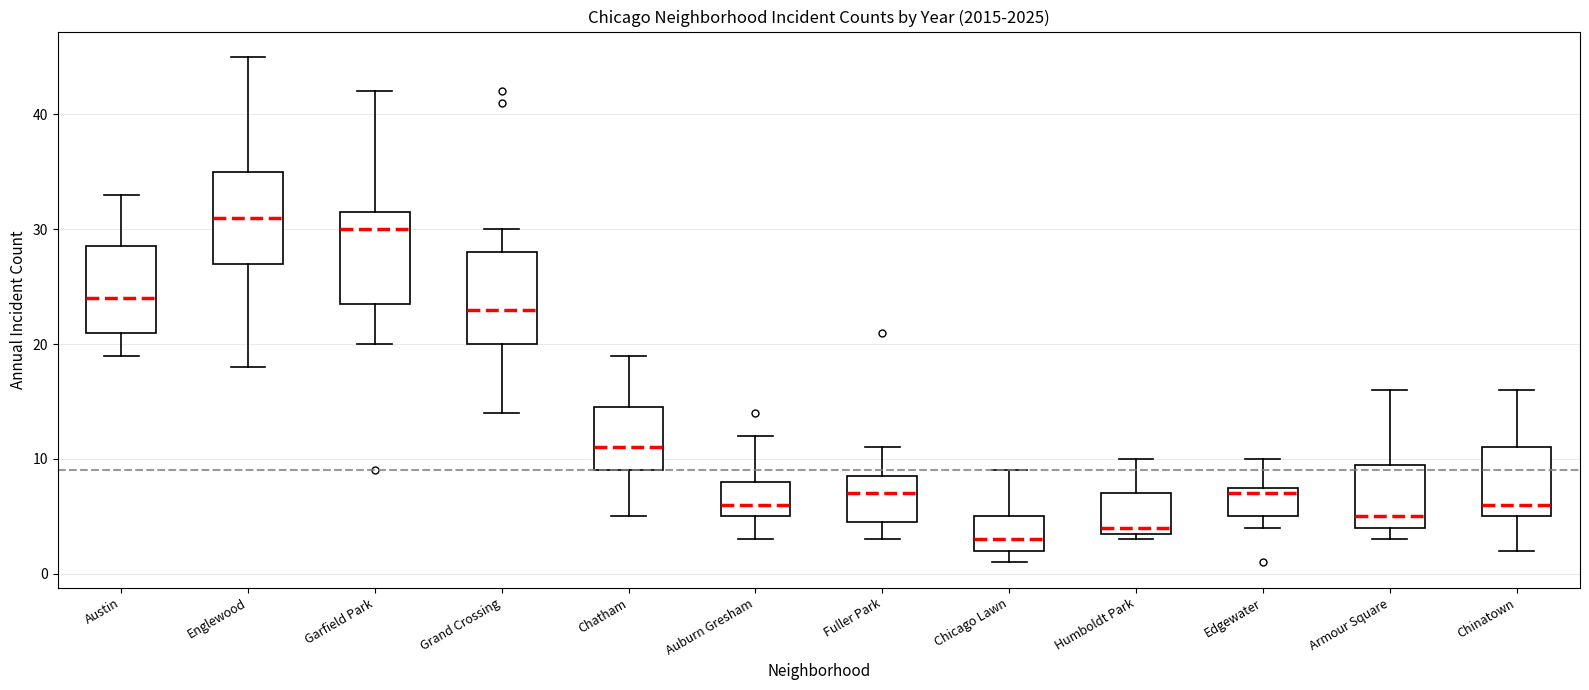

Reading left to right, read every box against the y-axis: the position of its median line, the range the box covers, and the ends of its whiskers. The values are not printed on the chart, so give them approximately, as read against the axis.

Austin: median 24, box 21 to 29, whiskers 19 to 33
Englewood: median 31, box 27 to 35, whiskers 18 to 45
Garfield Park: median 30, box 24 to 32, whiskers 20 to 42
Grand Crossing: median 23, box 20 to 28, whiskers 14 to 30
Chatham: median 11, box 9 to 15, whiskers 5 to 19
Auburn Gresham: median 6, box 5 to 8, whiskers 3 to 12
Fuller Park: median 7, box 5 to 9, whiskers 3 to 11
Chicago Lawn: median 3, box 2 to 5, whiskers 1 to 9
Humboldt Park: median 4 (just above the box's lower edge), box 4 to 7, whiskers 3 to 10
Edgewater: median 7, box 5 to 8, whiskers 4 to 10
Armour Square: median 5, box 4 to 10, whiskers 3 to 16
Chinatown: median 6, box 5 to 11, whiskers 2 to 16